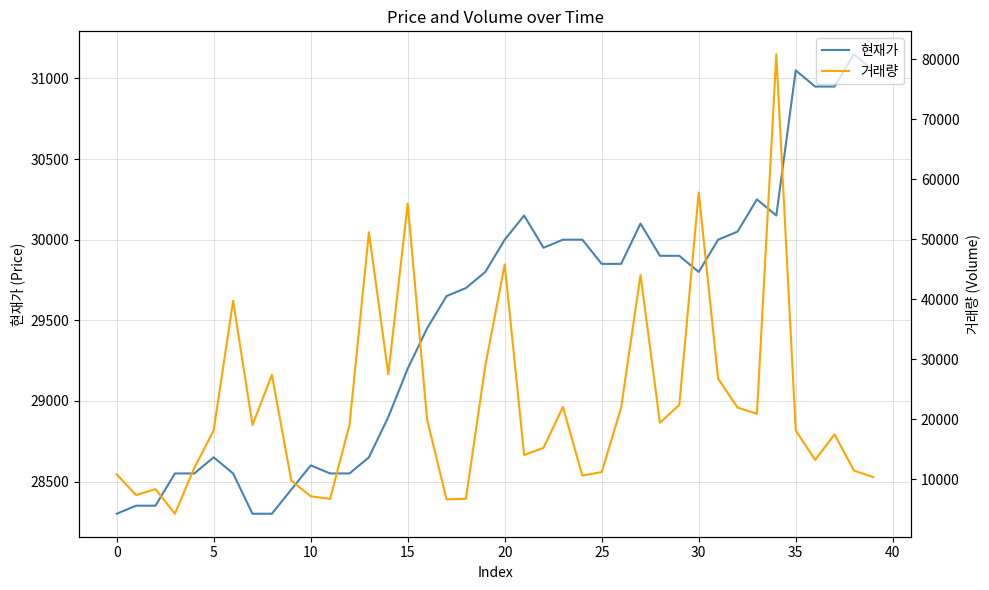

How many interior local peaks does the 거래량 series have?

11